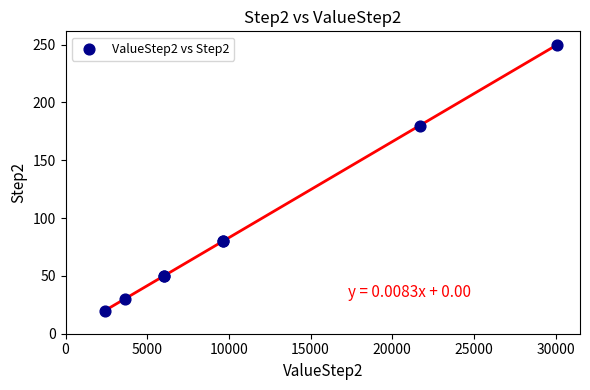

What Y value in the scatter plot is closest to 135?

180